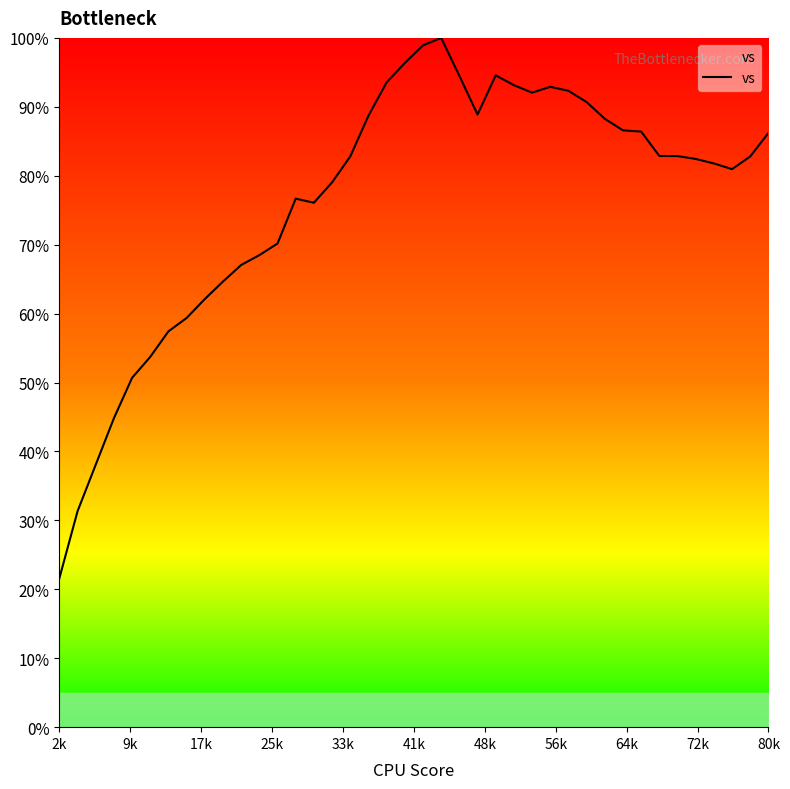

What is the minimum value shown in the chart?

21.6